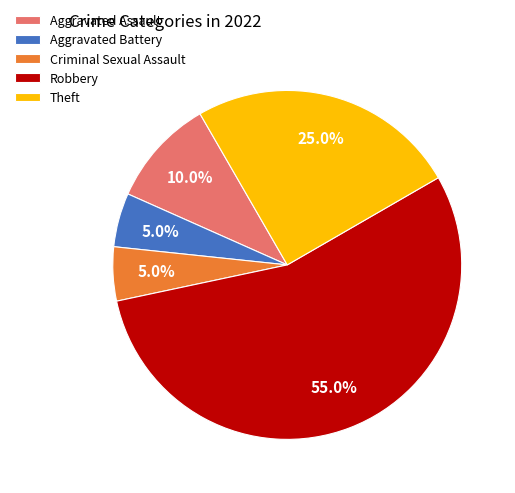

Which category accounts for the majority?

Robbery